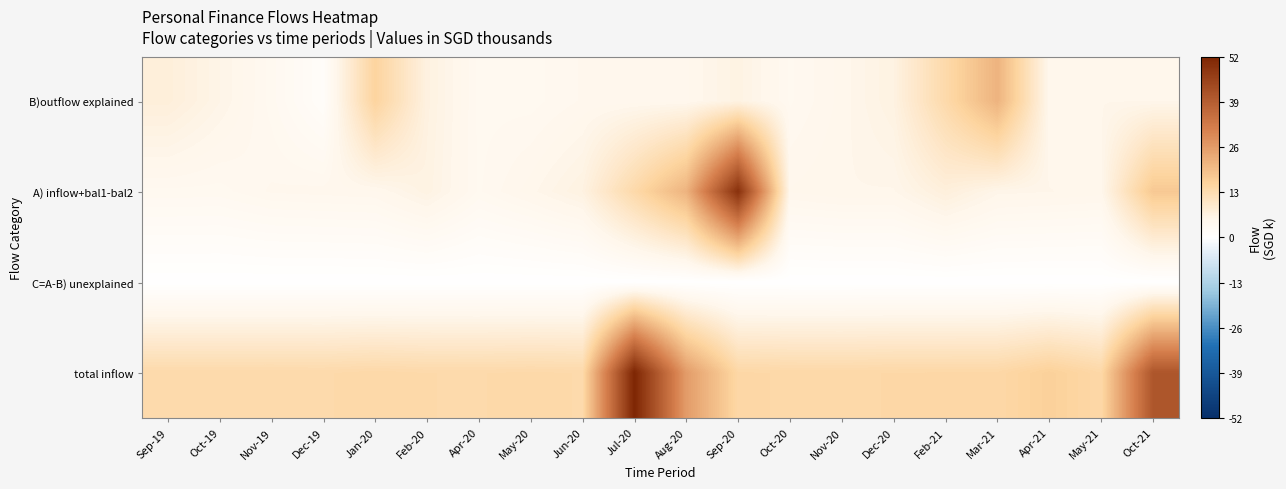

Reading left to right, what are all the values shown in this chart?

B)outflow explained: Sep-19=7.5	Oct-19=5.7	Nov-19=3.9	Dec-19=1.5	Jan-20=15.3	Feb-20=6.7	Apr-20=3.9	May-20=3.9	Jun-20=4.5	Jul-20=4.7	Aug-20=4.8	Sep-20=6.3	Oct-20=4.0	Nov-20=5.0	Dec-20=6.5	Feb-21=13.8	Mar-21=21.5	Apr-21=4.9	May-21=5.3	Oct-21=5.2
A) inflow+bal1-bal2: Sep-19=3.9	Oct-19=3.9	Nov-19=4.5	Dec-19=4.7	Jan-20=4.8	Feb-20=6.3	Apr-20=4.0	May-20=5.1	Jun-20=6.5	Jul-20=13.9	Aug-20=21.5	Sep-20=49.6	Oct-20=4.9	Nov-20=5.3	Dec-20=5.2	Feb-21=7.3	Mar-21=5.5	Apr-21=5.3	May-21=5.1	Oct-21=17.6
C=A-B) unexplained: Sep-19=0.0	Oct-19=0.0	Nov-19=0.0	Dec-19=0.0	Jan-20=0.0	Feb-20=0.0	Apr-20=0.0	May-20=0.0	Jun-20=0.0	Jul-20=0.0	Aug-20=0.0	Sep-20=0.0	Oct-20=0.0	Nov-20=0.0	Dec-20=0.0	Feb-21=0.0	Mar-21=0.0	Apr-21=0.0	May-21=0.0	Oct-21=0.0
total inflow: Sep-19=13.8	Oct-19=13.8	Nov-19=13.8	Dec-19=13.7	Jan-20=14.1	Feb-20=13.8	Apr-20=13.8	May-20=13.9	Jun-20=13.8	Jul-20=52.0	Aug-20=25.9	Sep-20=14.3	Oct-20=14.2	Nov-20=14.1	Dec-20=14.3	Feb-21=14.3	Mar-21=14.3	Apr-21=16.1	May-21=14.2	Oct-21=40.7